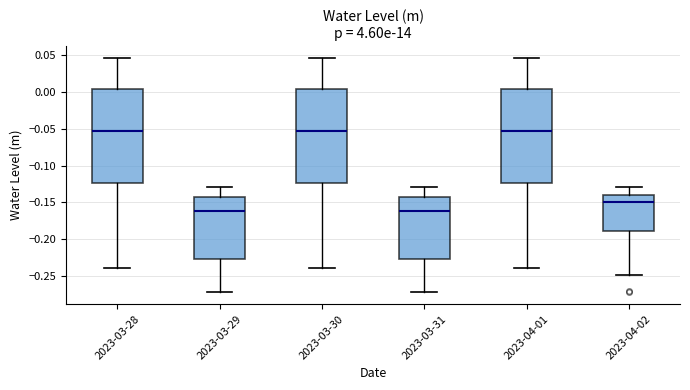

Reading left to right, read every box against the y-axis: the position of its median line, the range the box covers, and the ends of its whiskers. The values are not printed on the chart, so give them approximately, as read against the axis.

2023-03-28: median -0.055, box -0.125 to 0.005, whiskers -0.240 to 0.045
2023-03-29: median -0.160, box -0.225 to -0.145, whiskers -0.270 to -0.130
2023-03-30: median -0.055, box -0.125 to 0.005, whiskers -0.240 to 0.045
2023-03-31: median -0.160, box -0.225 to -0.145, whiskers -0.270 to -0.130
2023-04-01: median -0.055, box -0.125 to 0.005, whiskers -0.240 to 0.045
2023-04-02: median -0.150, box -0.190 to -0.140, whiskers -0.250 to -0.130